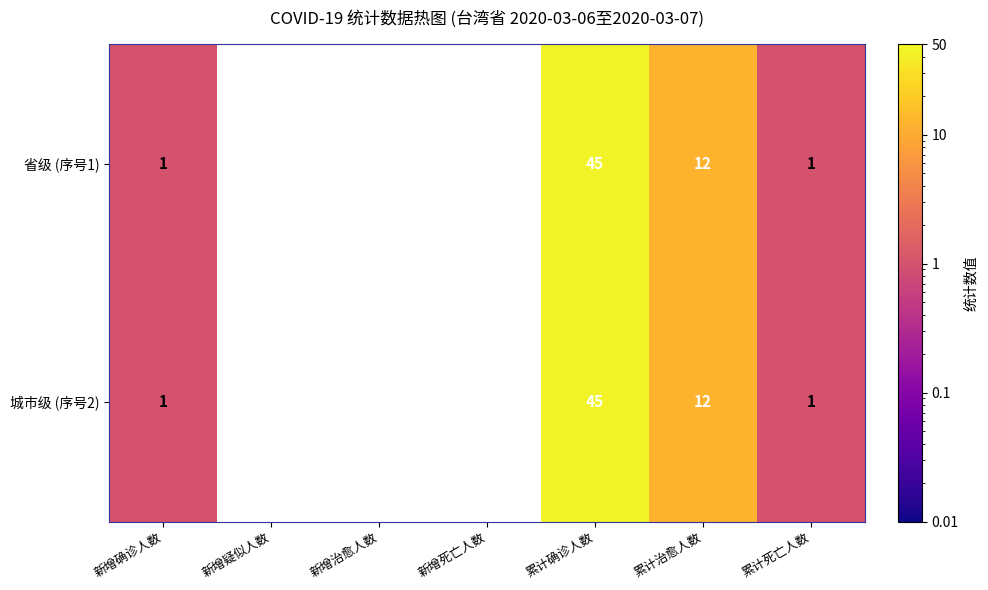

What is the difference between the 城市级 (序号2) values at 累计治愈人数 and 累计死亡人数?

11